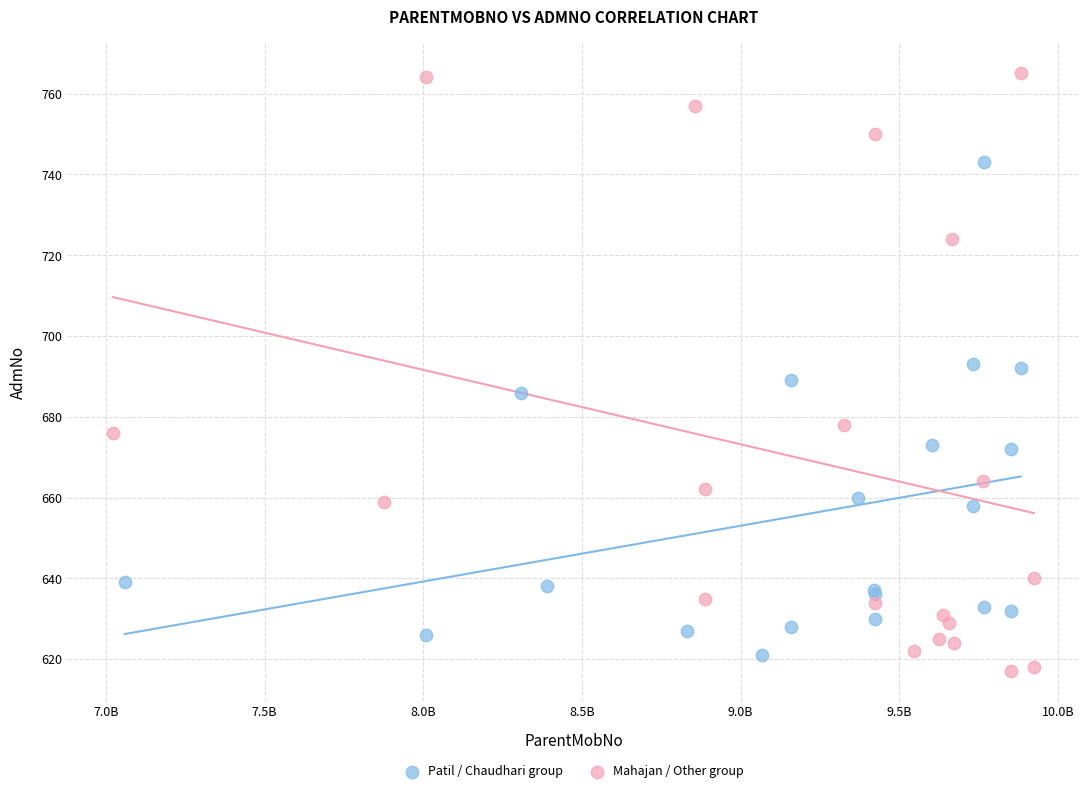

Which series contains the highest Y value?

Mahajan / Other group